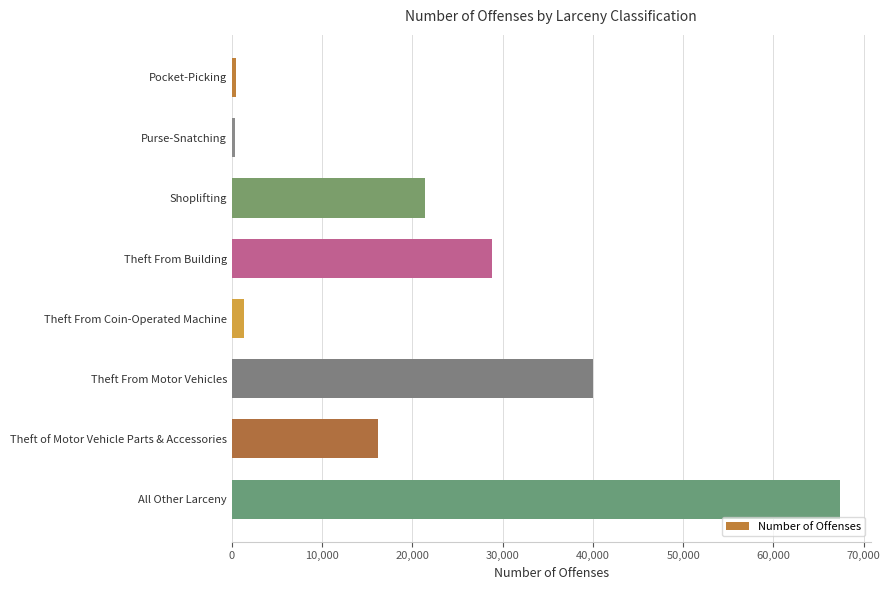

What is the label of the 5th bar from the bottom?

Theft From Building